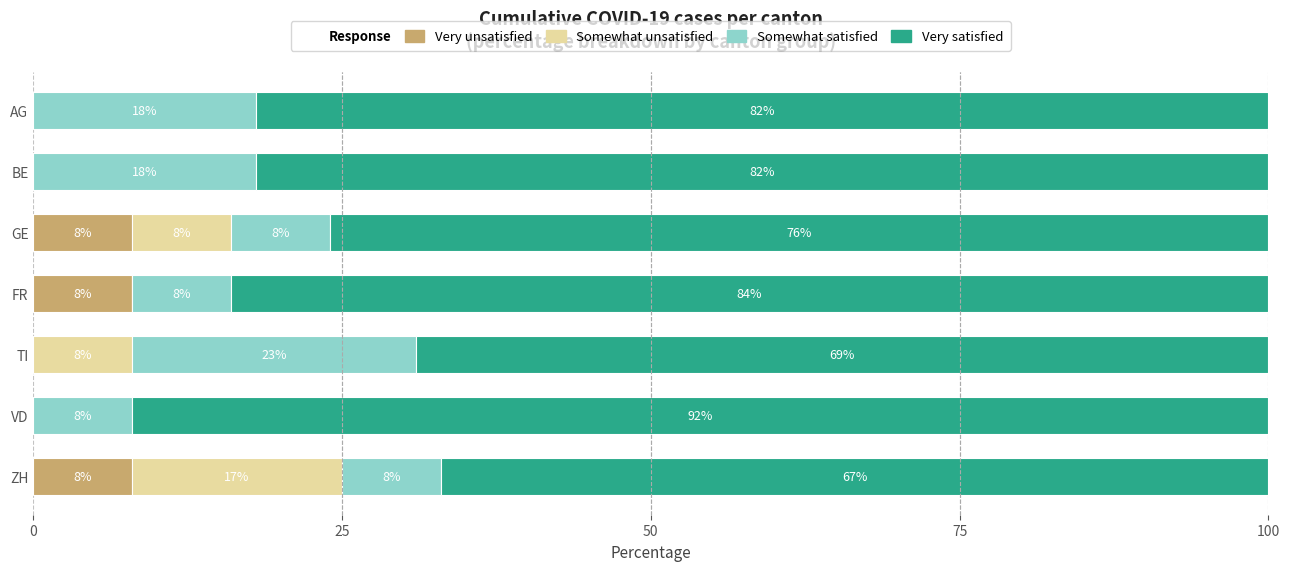

How many distinct data groups are displayed?

4